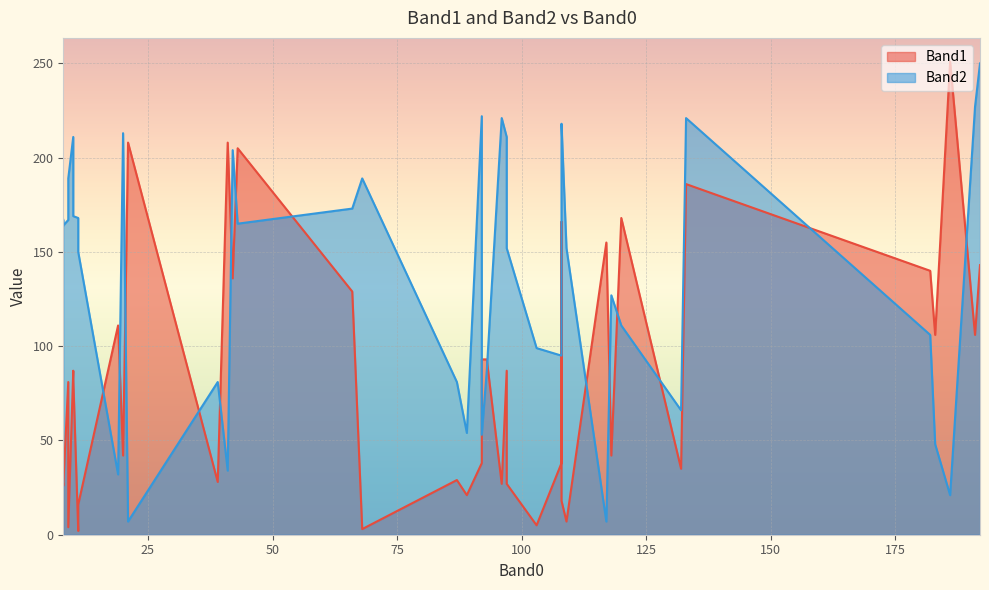

List the series in order of their peak value, highest first.

Band1, Band2